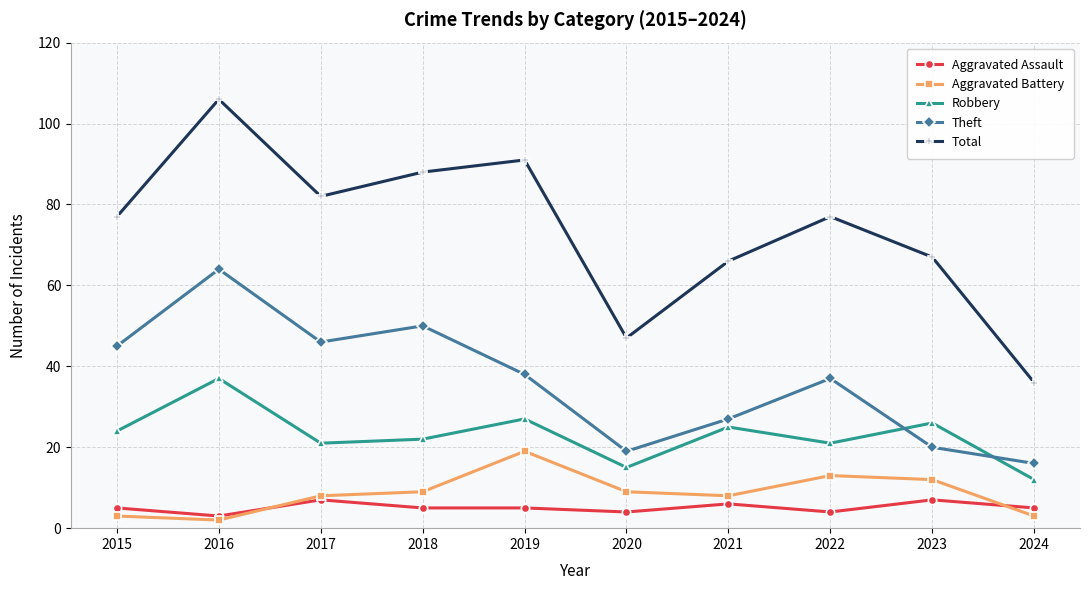

What is the difference between the highest and lowest values at 2021?

60